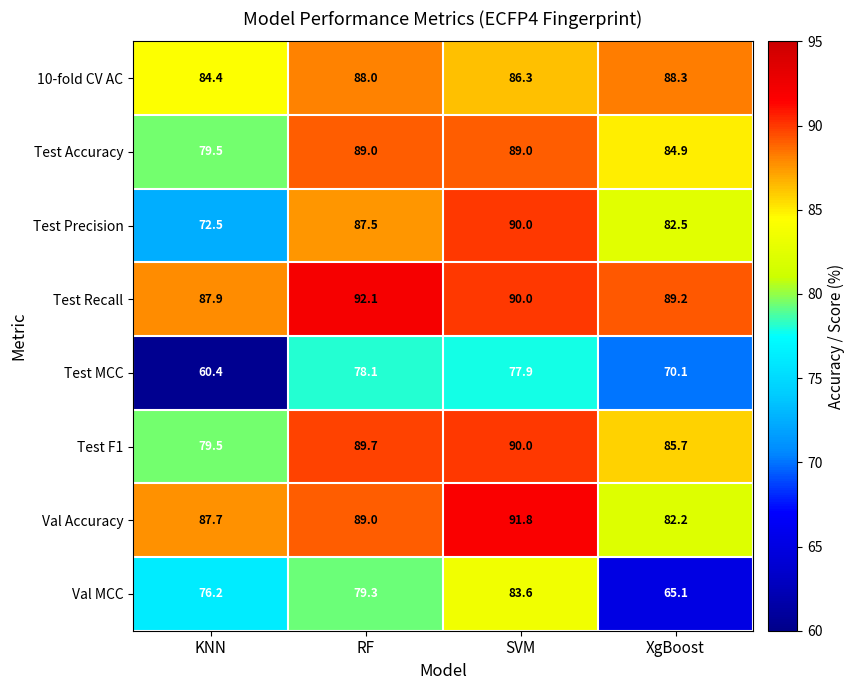

What is the minimum value for Test Accuracy?

79.5